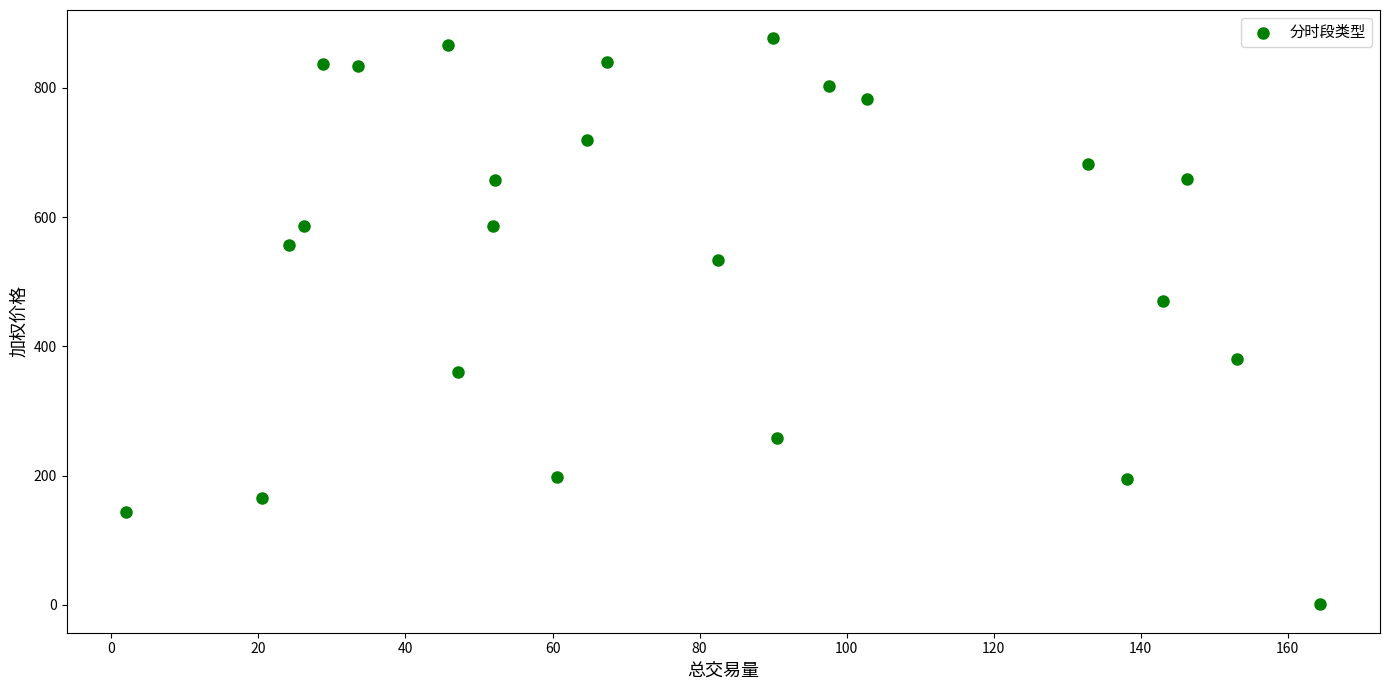

What is the range of Y values (max minus min)?

875.9